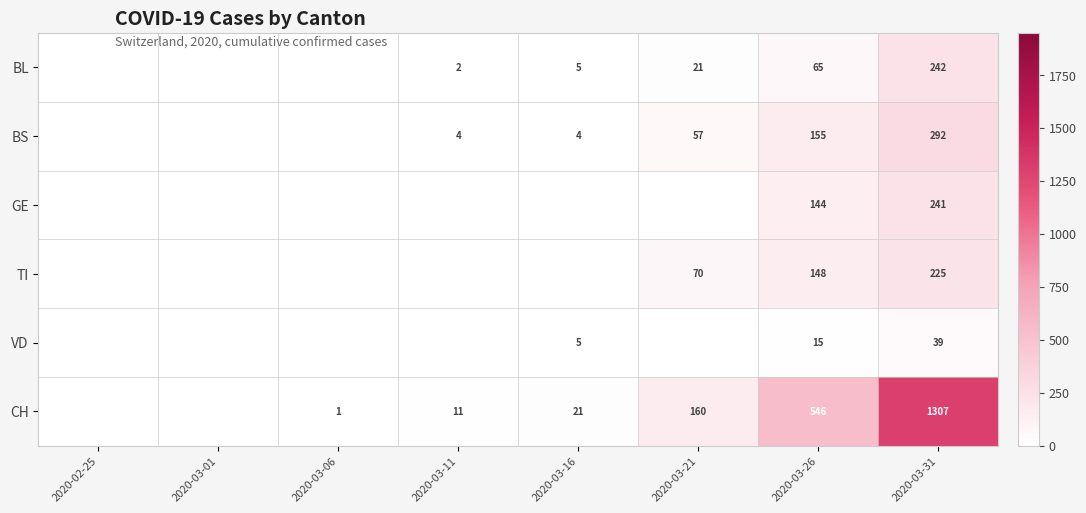

Is the value of VD at 2020-03-31 greater than the value of BL at 2020-03-11?

Yes